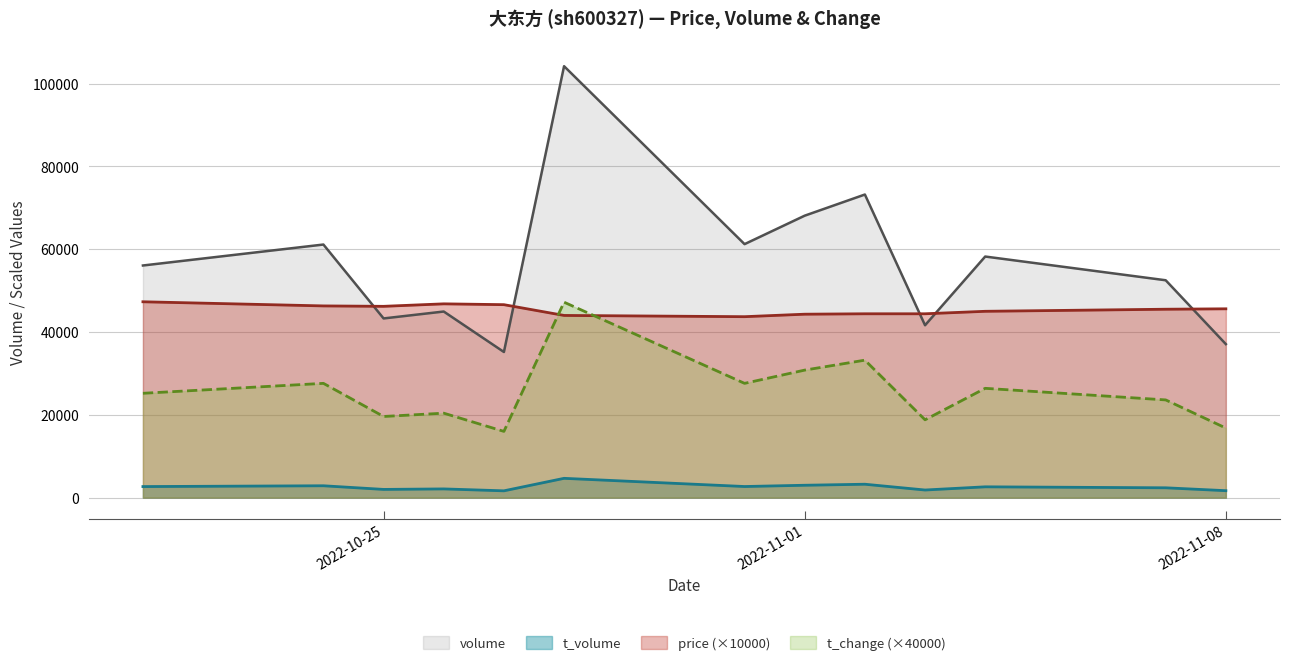

Which category has the lowest value across all series?

2022-10-27